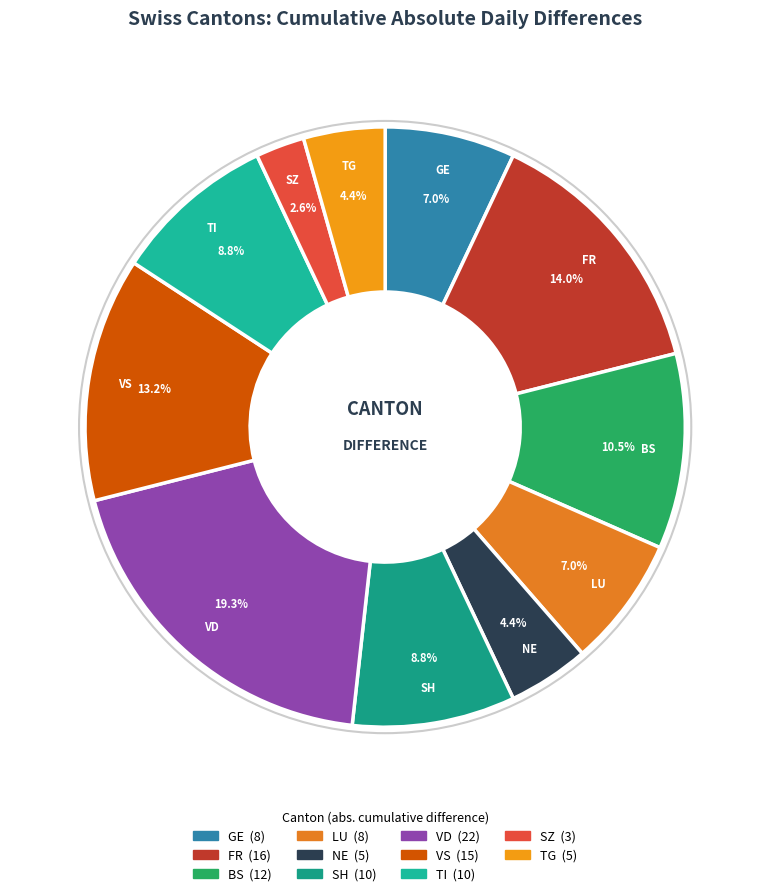

To the nearest percent, what is the average slice percentage?

9%